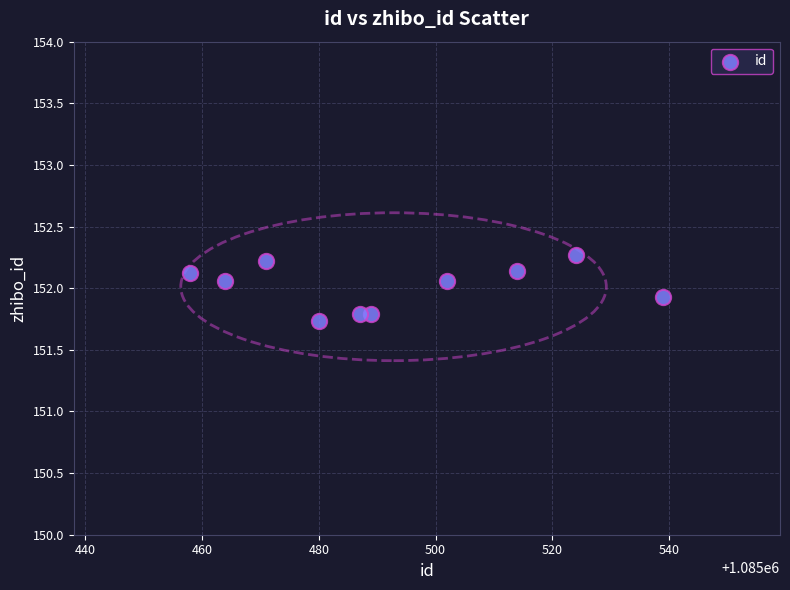

What is the range of Y values (max minus min)?

0.5